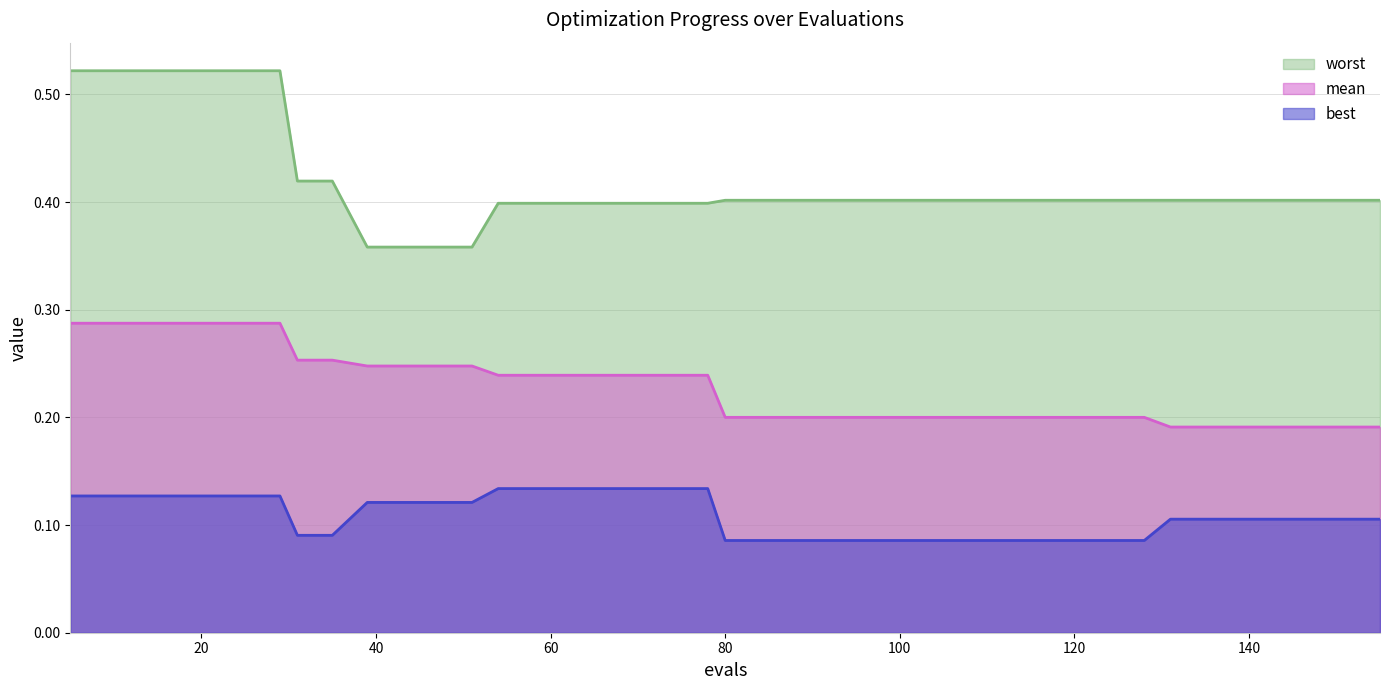

The value of best at 120 is 0.1. True or false?

True